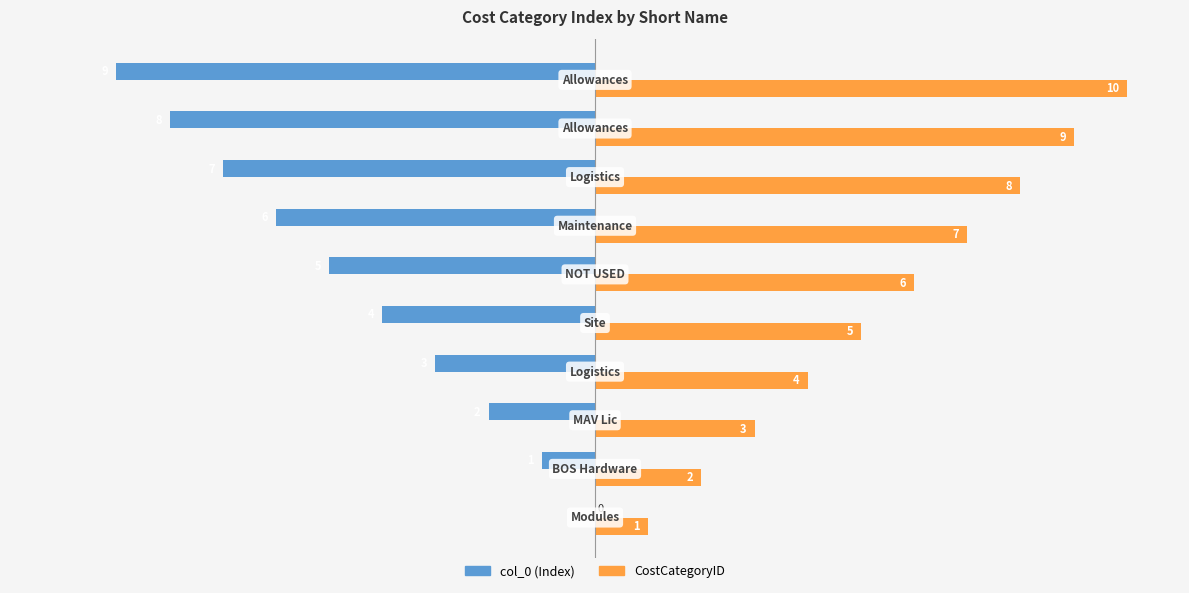

How many distinct data groups are displayed?

2